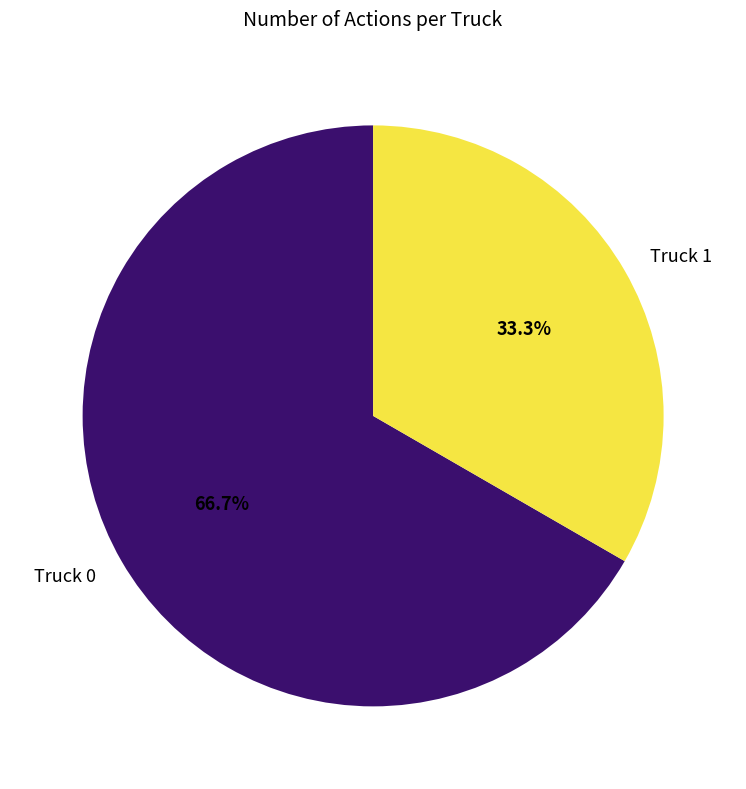

What is the majority slice?

Truck 0